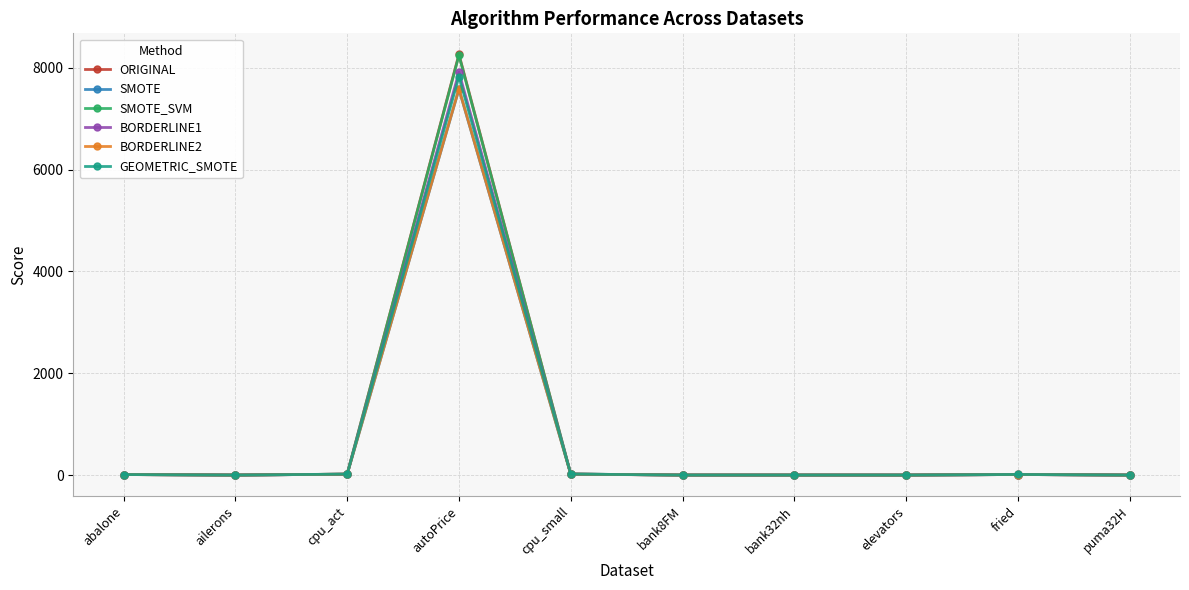

Which series has the largest range (max minus min)?

ORIGINAL